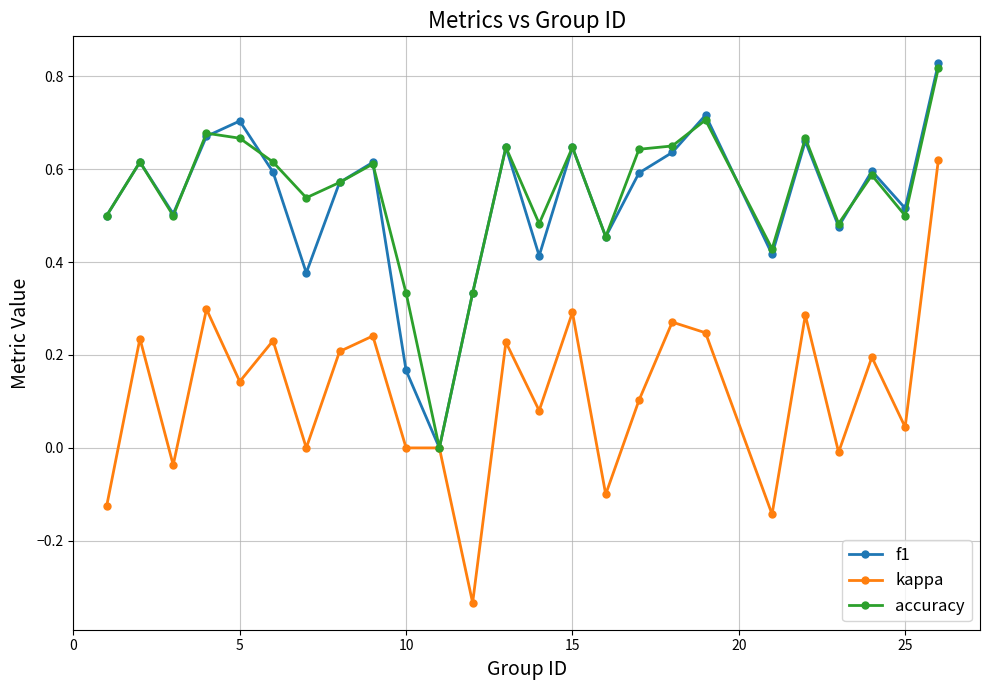

Which series has the largest range (max minus min)?

kappa